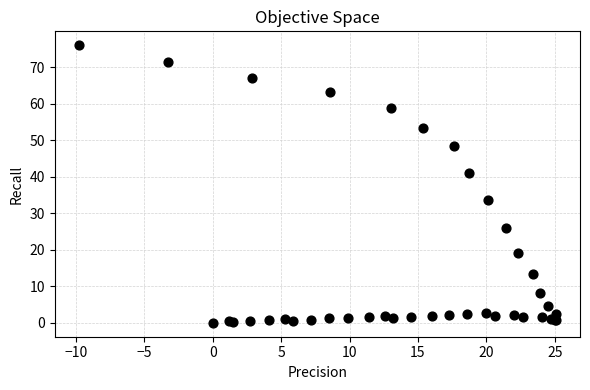

What Y value in the scatter plot is closest to 38?

41.1